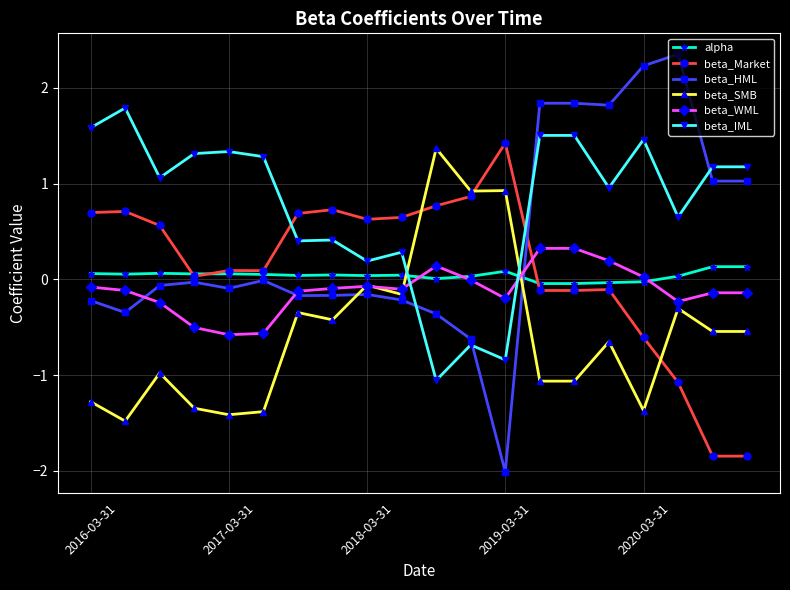

What is the greatest value displayed?

2.4